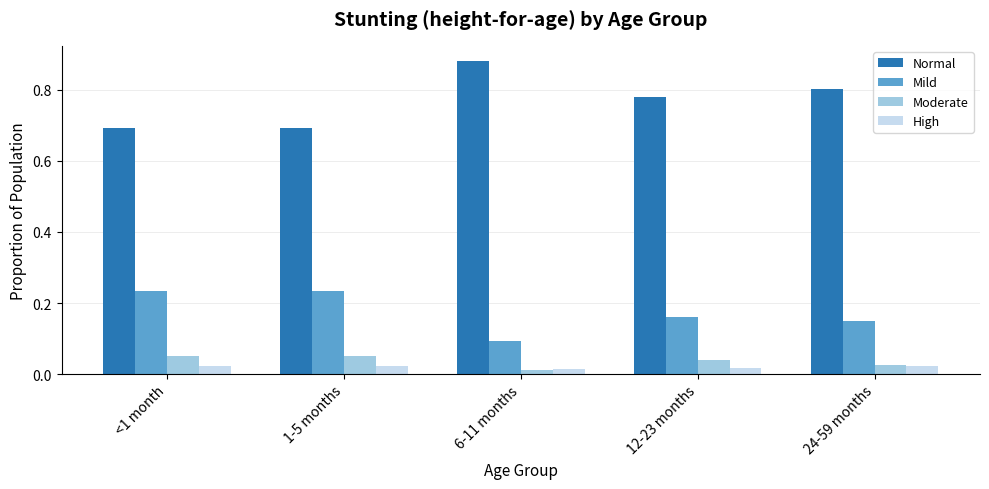

Is the value of Mild at 12-23 months greater than the value of Normal at 12-23 months?

No